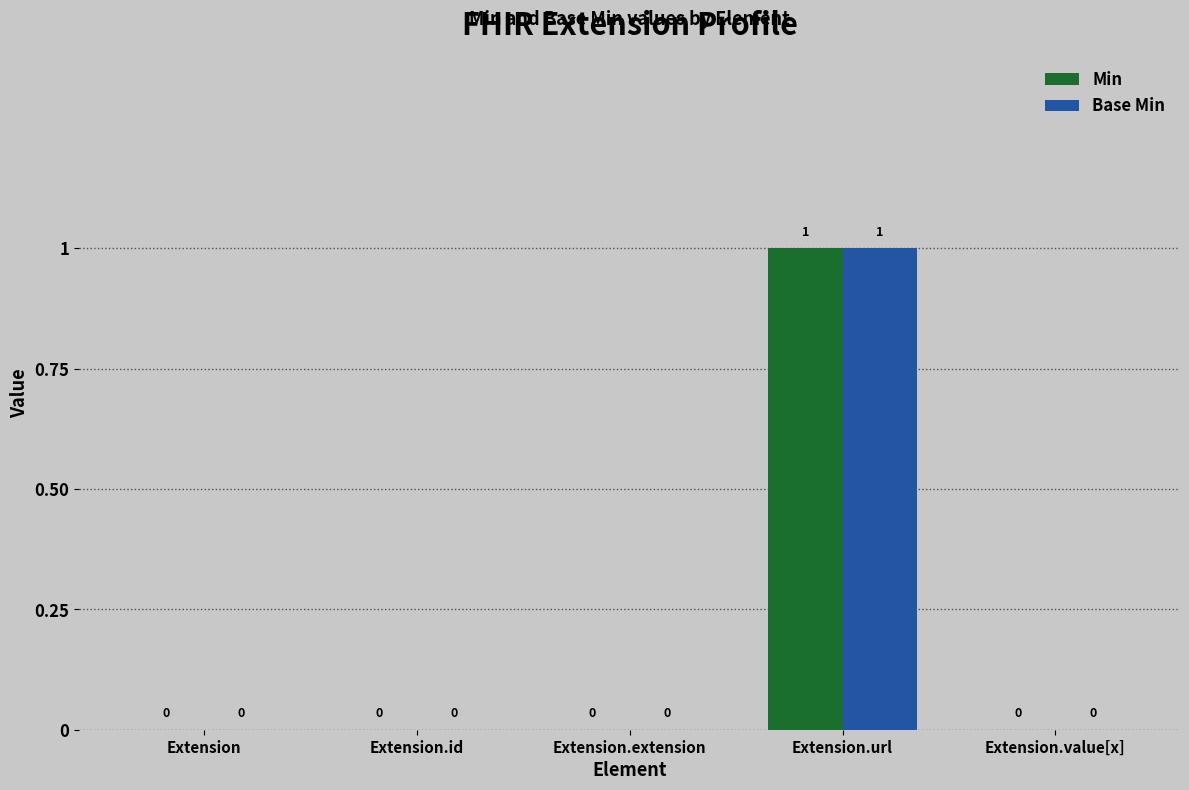

What is the sum of all Base Min values?

1